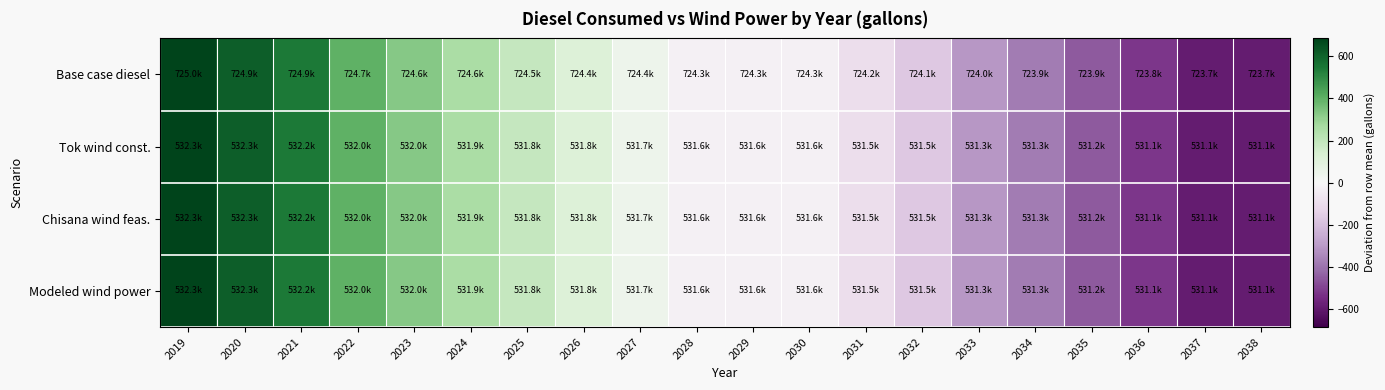

List the series in order of their peak value, lowest first.

Tok wind const., Chisana wind feas., Modeled wind power, Base case diesel